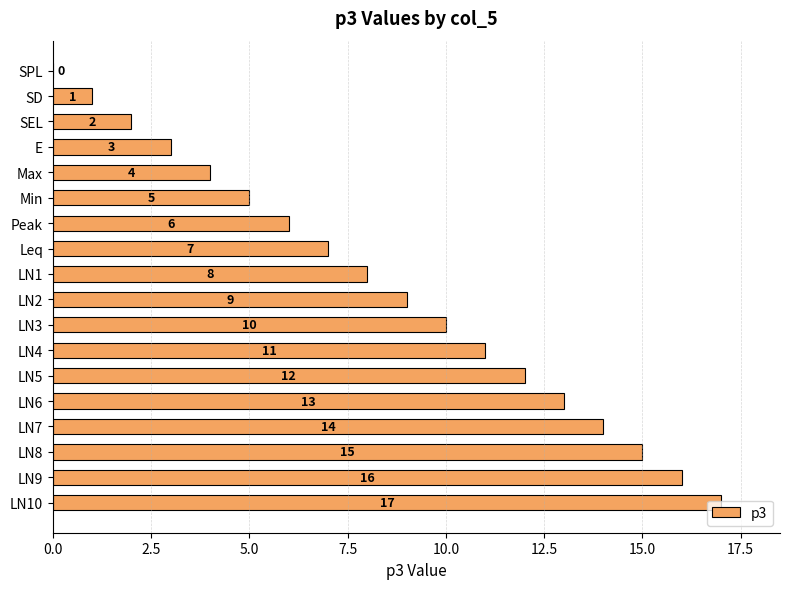

What is the sum of the values at LN10 and SD?

18